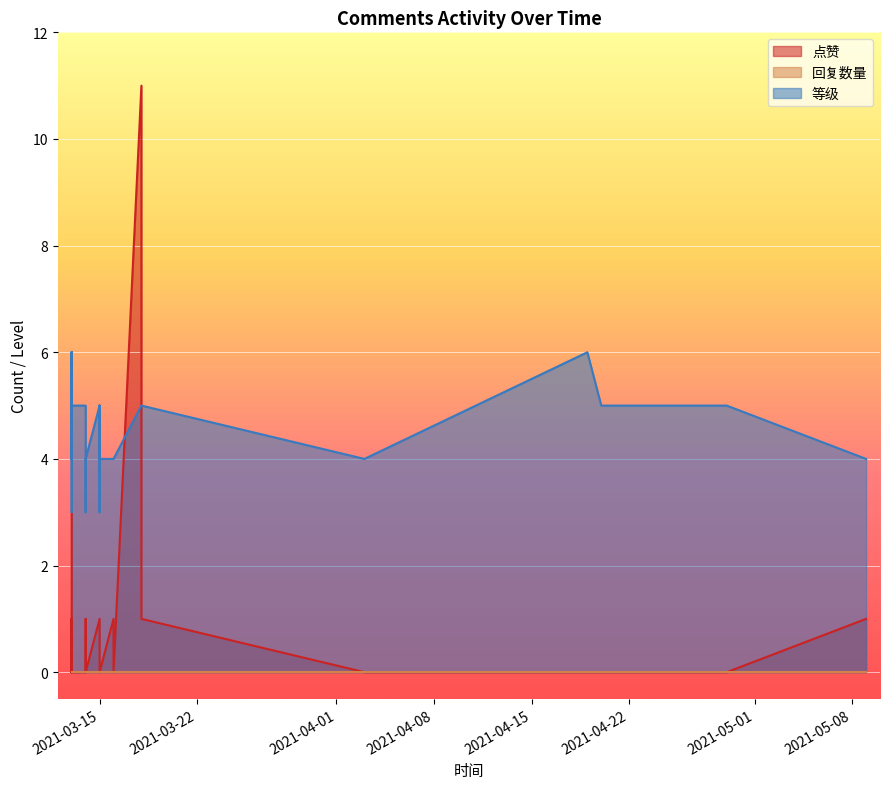

Which series has the largest range (max minus min)?

点赞